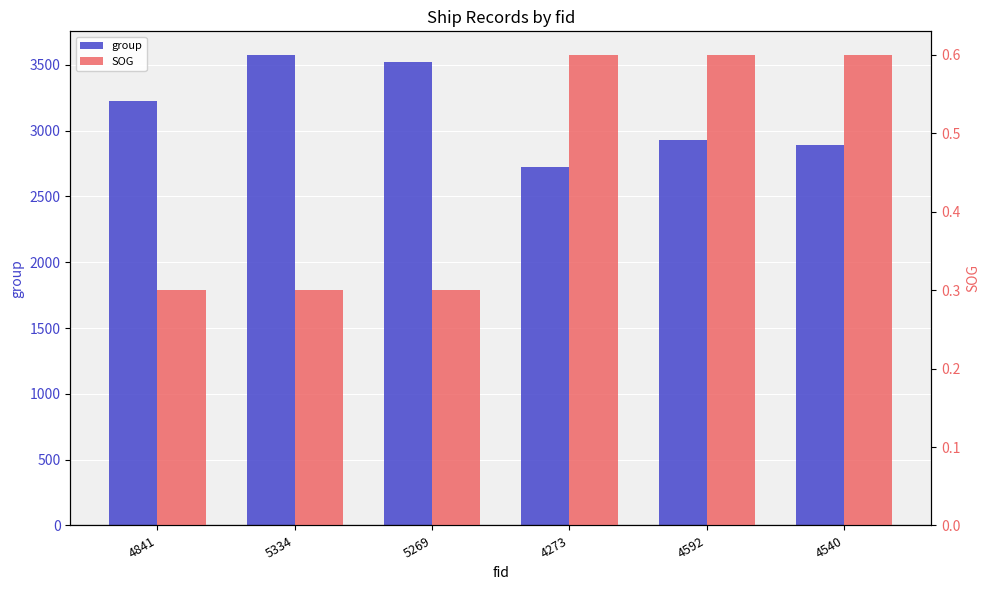

Which series has the widest spread of values?

group